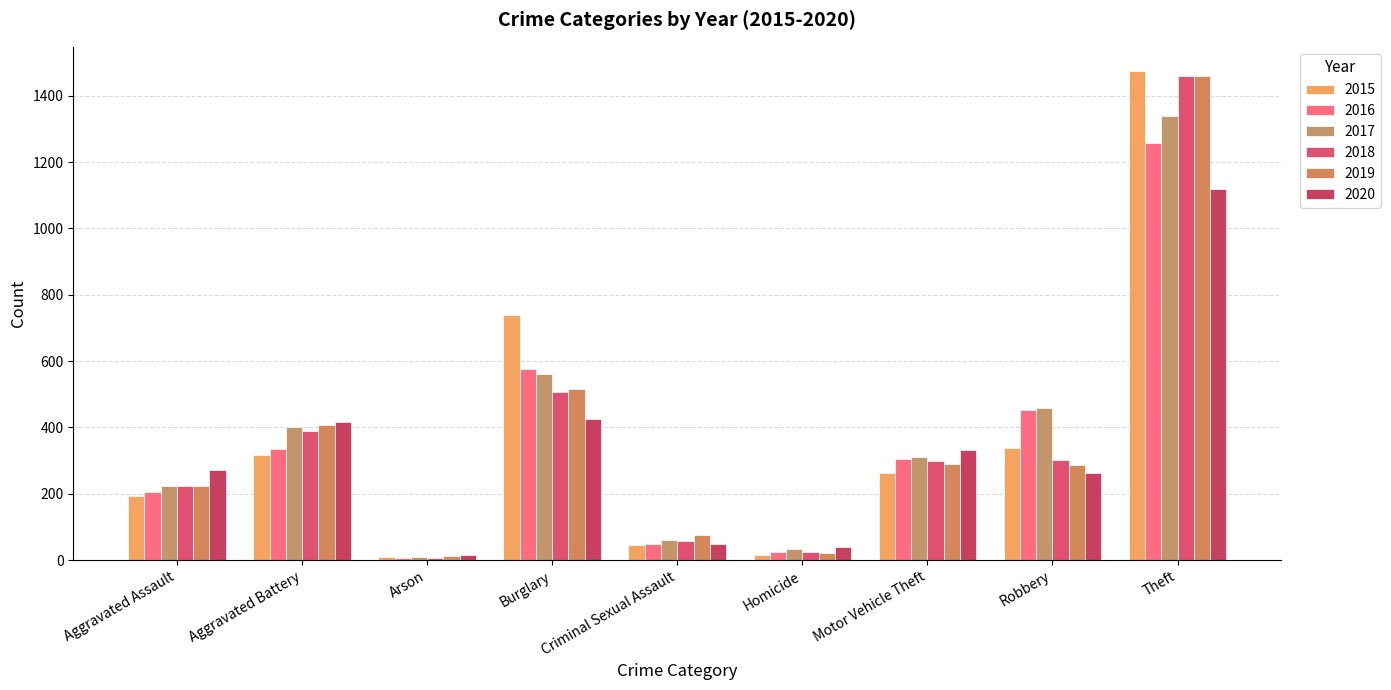

What is the sum of the 2017 values at Theft and Burglary?

1901